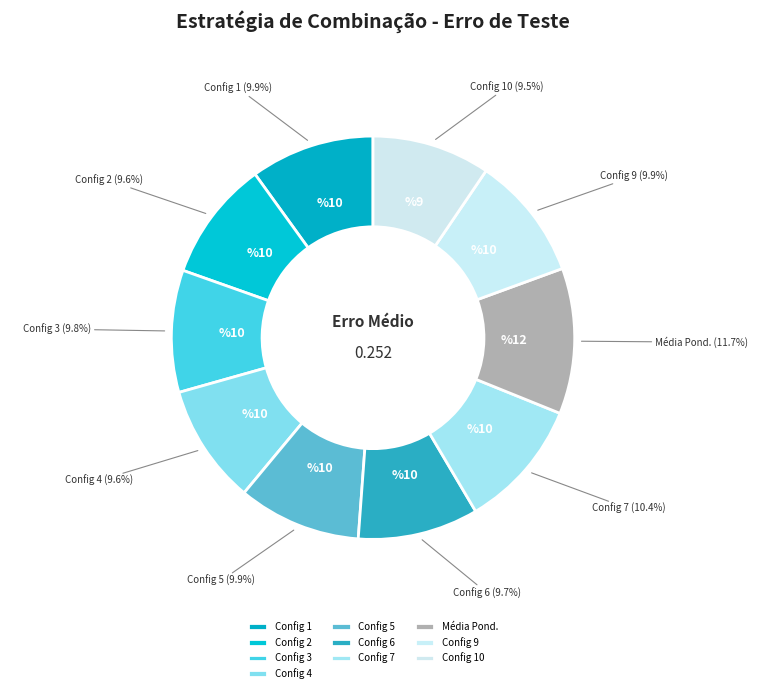

To the nearest percent, what is the difference between the largest and smallest slice percentages?

2%